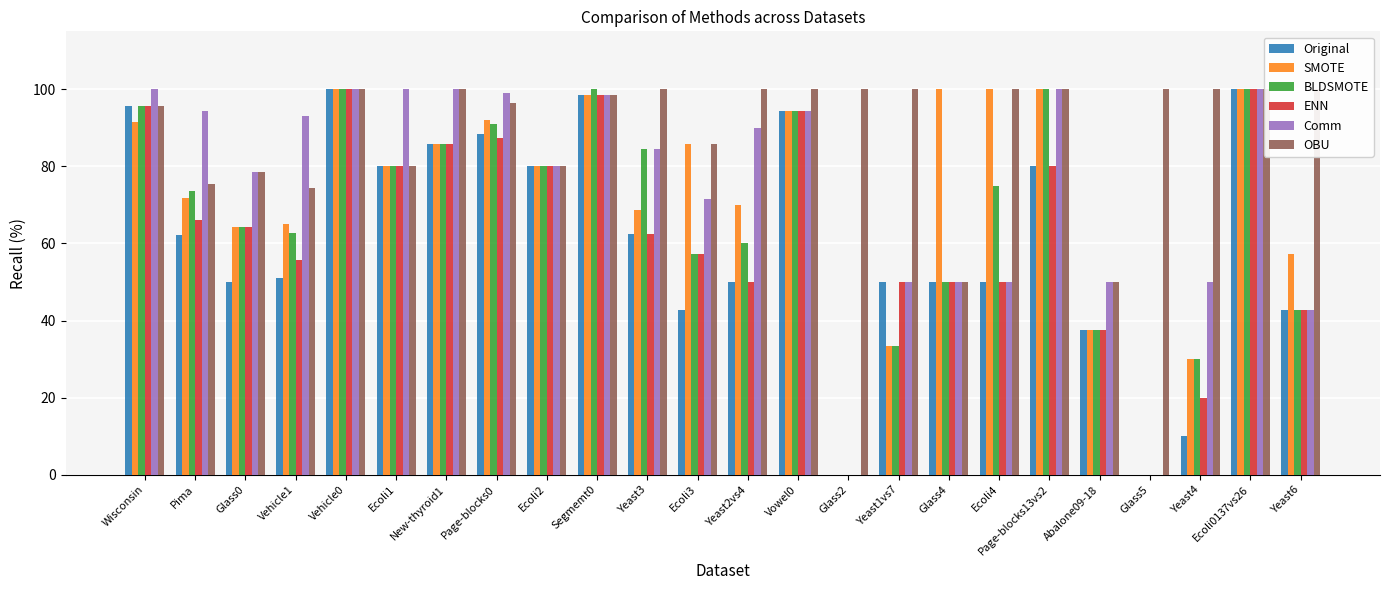

What is the difference between the maximum and second lowest values in the Comm series?

100.0